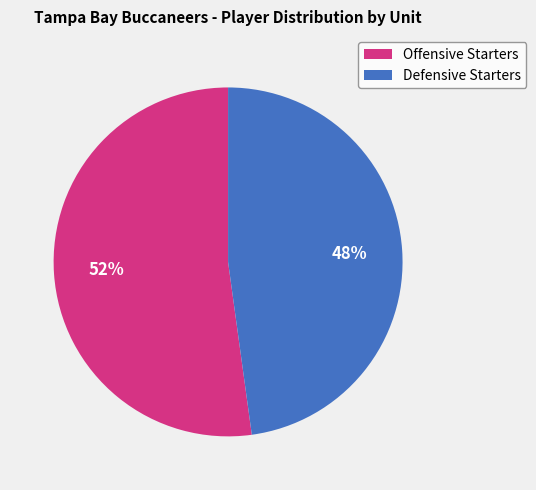

To the nearest percent, what portion does Defensive Starters represent?

48%